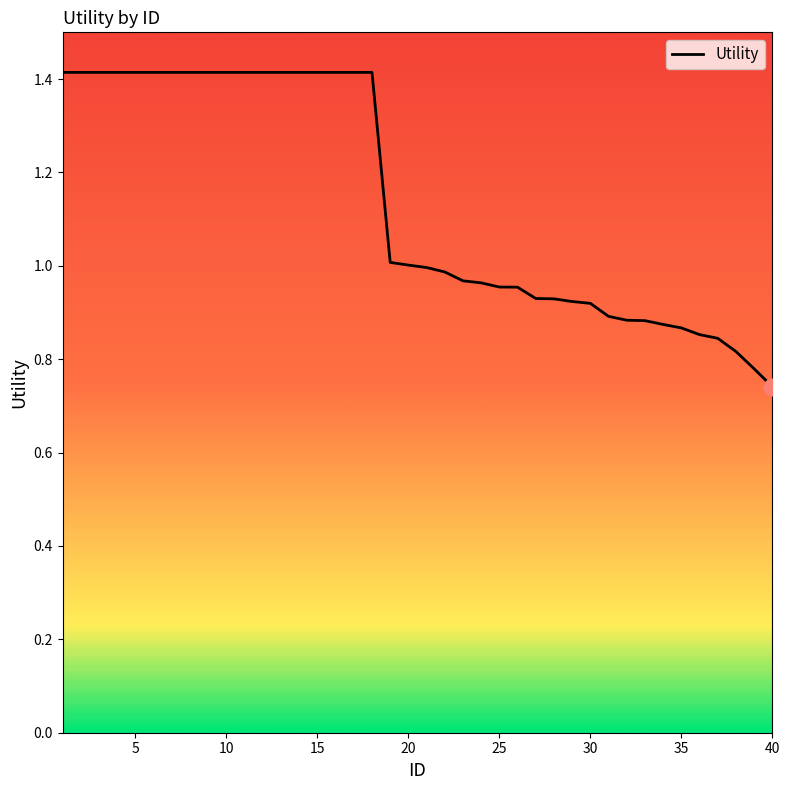

What is the average value?

1.1